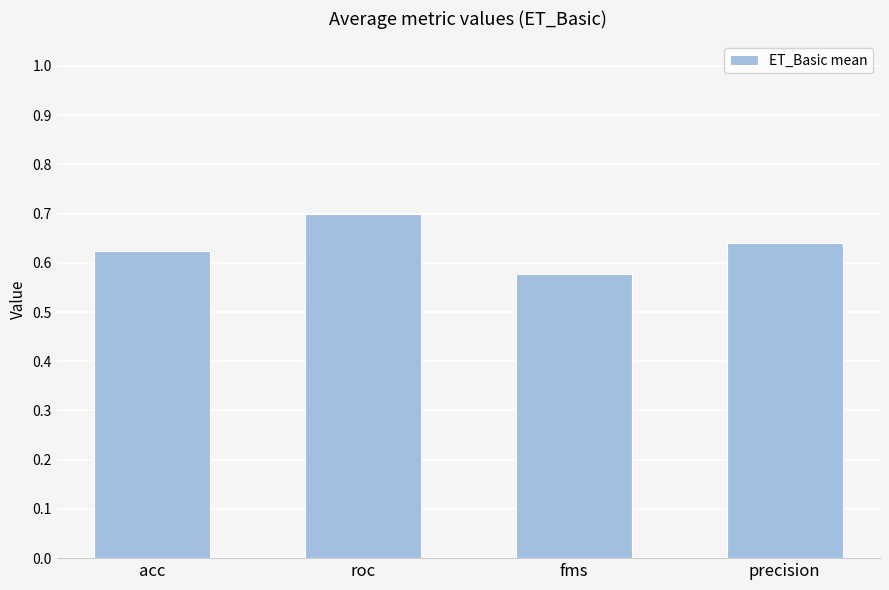

The chart shows a value of 0.3 at roc. True or false?

False